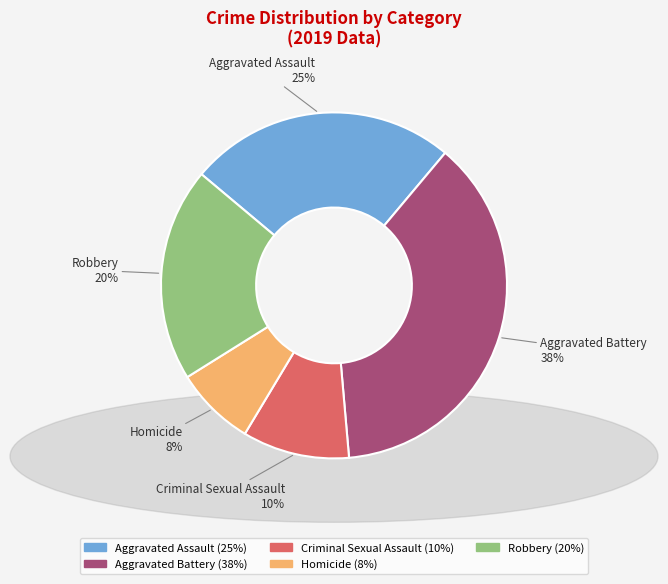

Does Homicide account for over 50% of the chart?

No